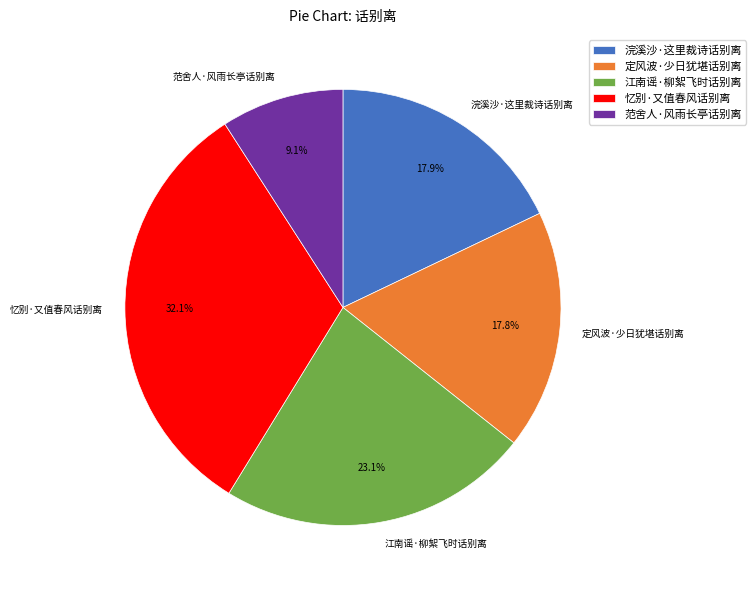

To the nearest percent, what portion does 浣溪沙·这里裁诗话别离 represent?

18%